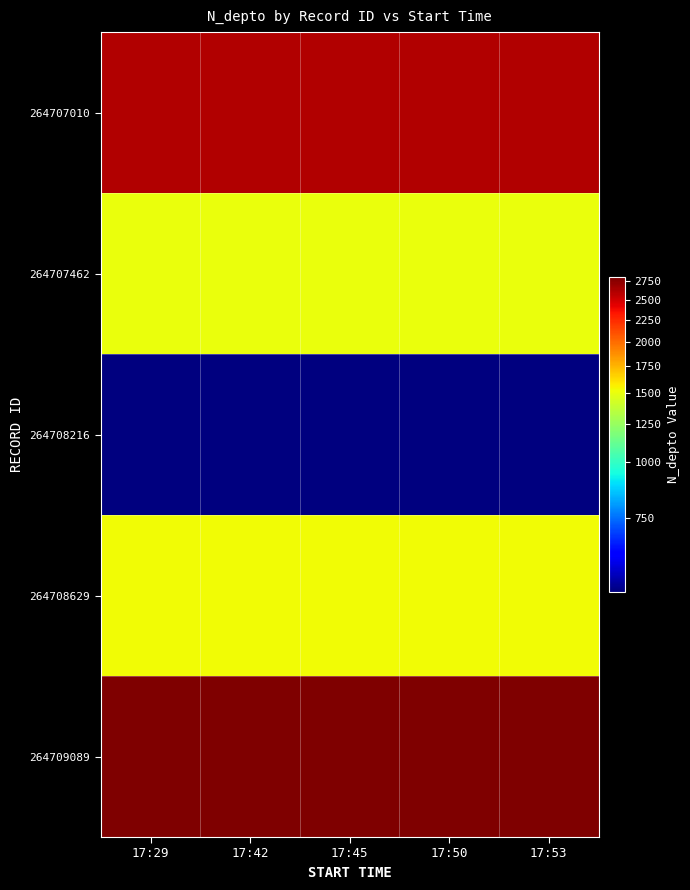

List the series in order of their peak value, lowest first.

264708216, 264707462, 264708629, 264707010, 264709089